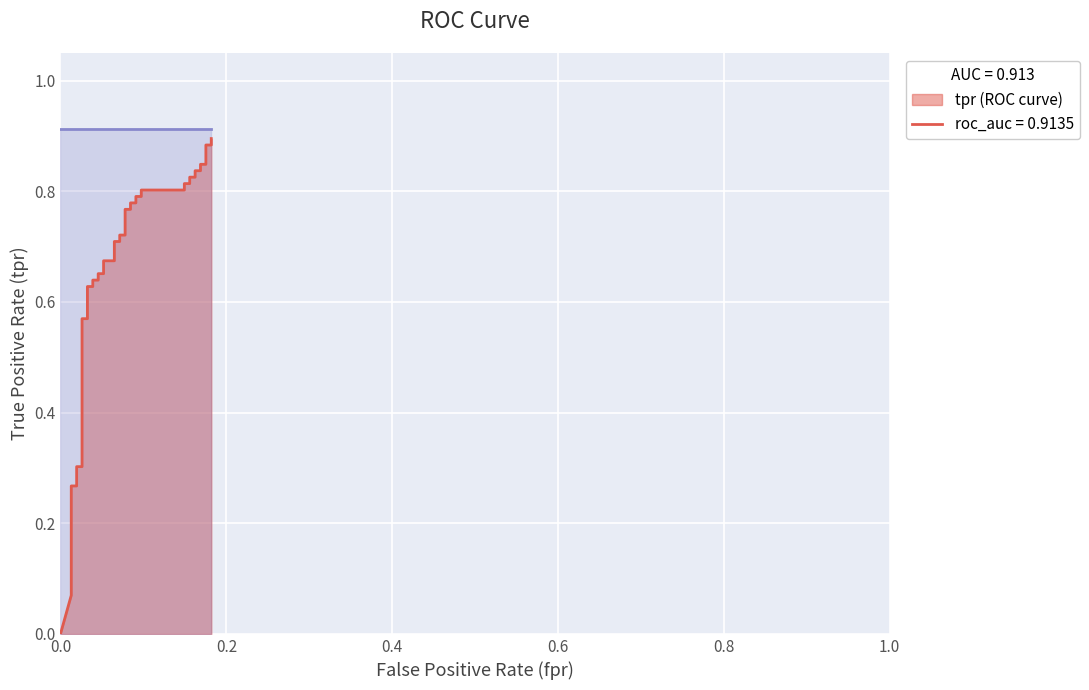

The chart shows a value of 0.5 at 0.8. True or false?

False